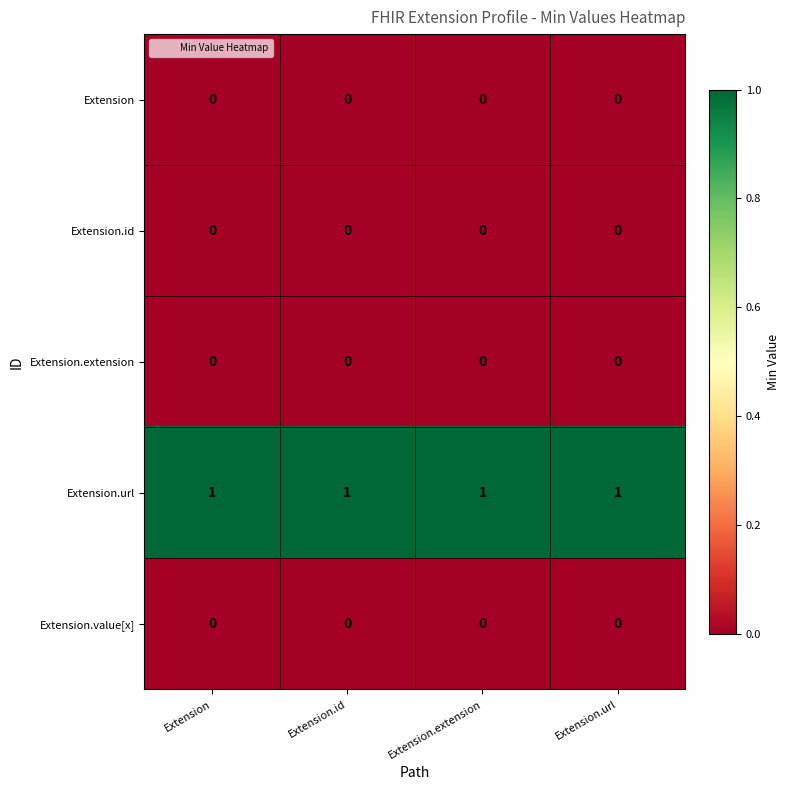

True or false: Extension.value[x] has a value of 0 at Extension.

True